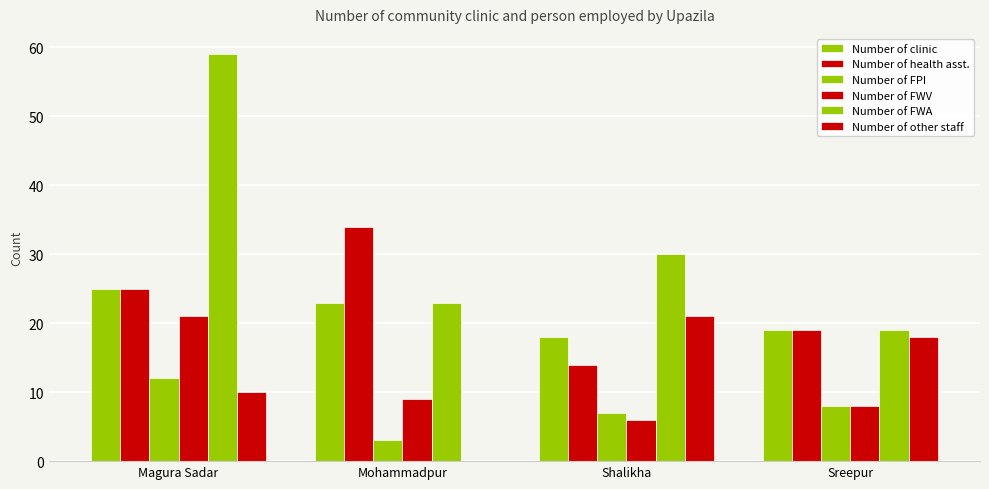

What value does the Number of other staff series have at Sreepur, to the nearest 10?

20